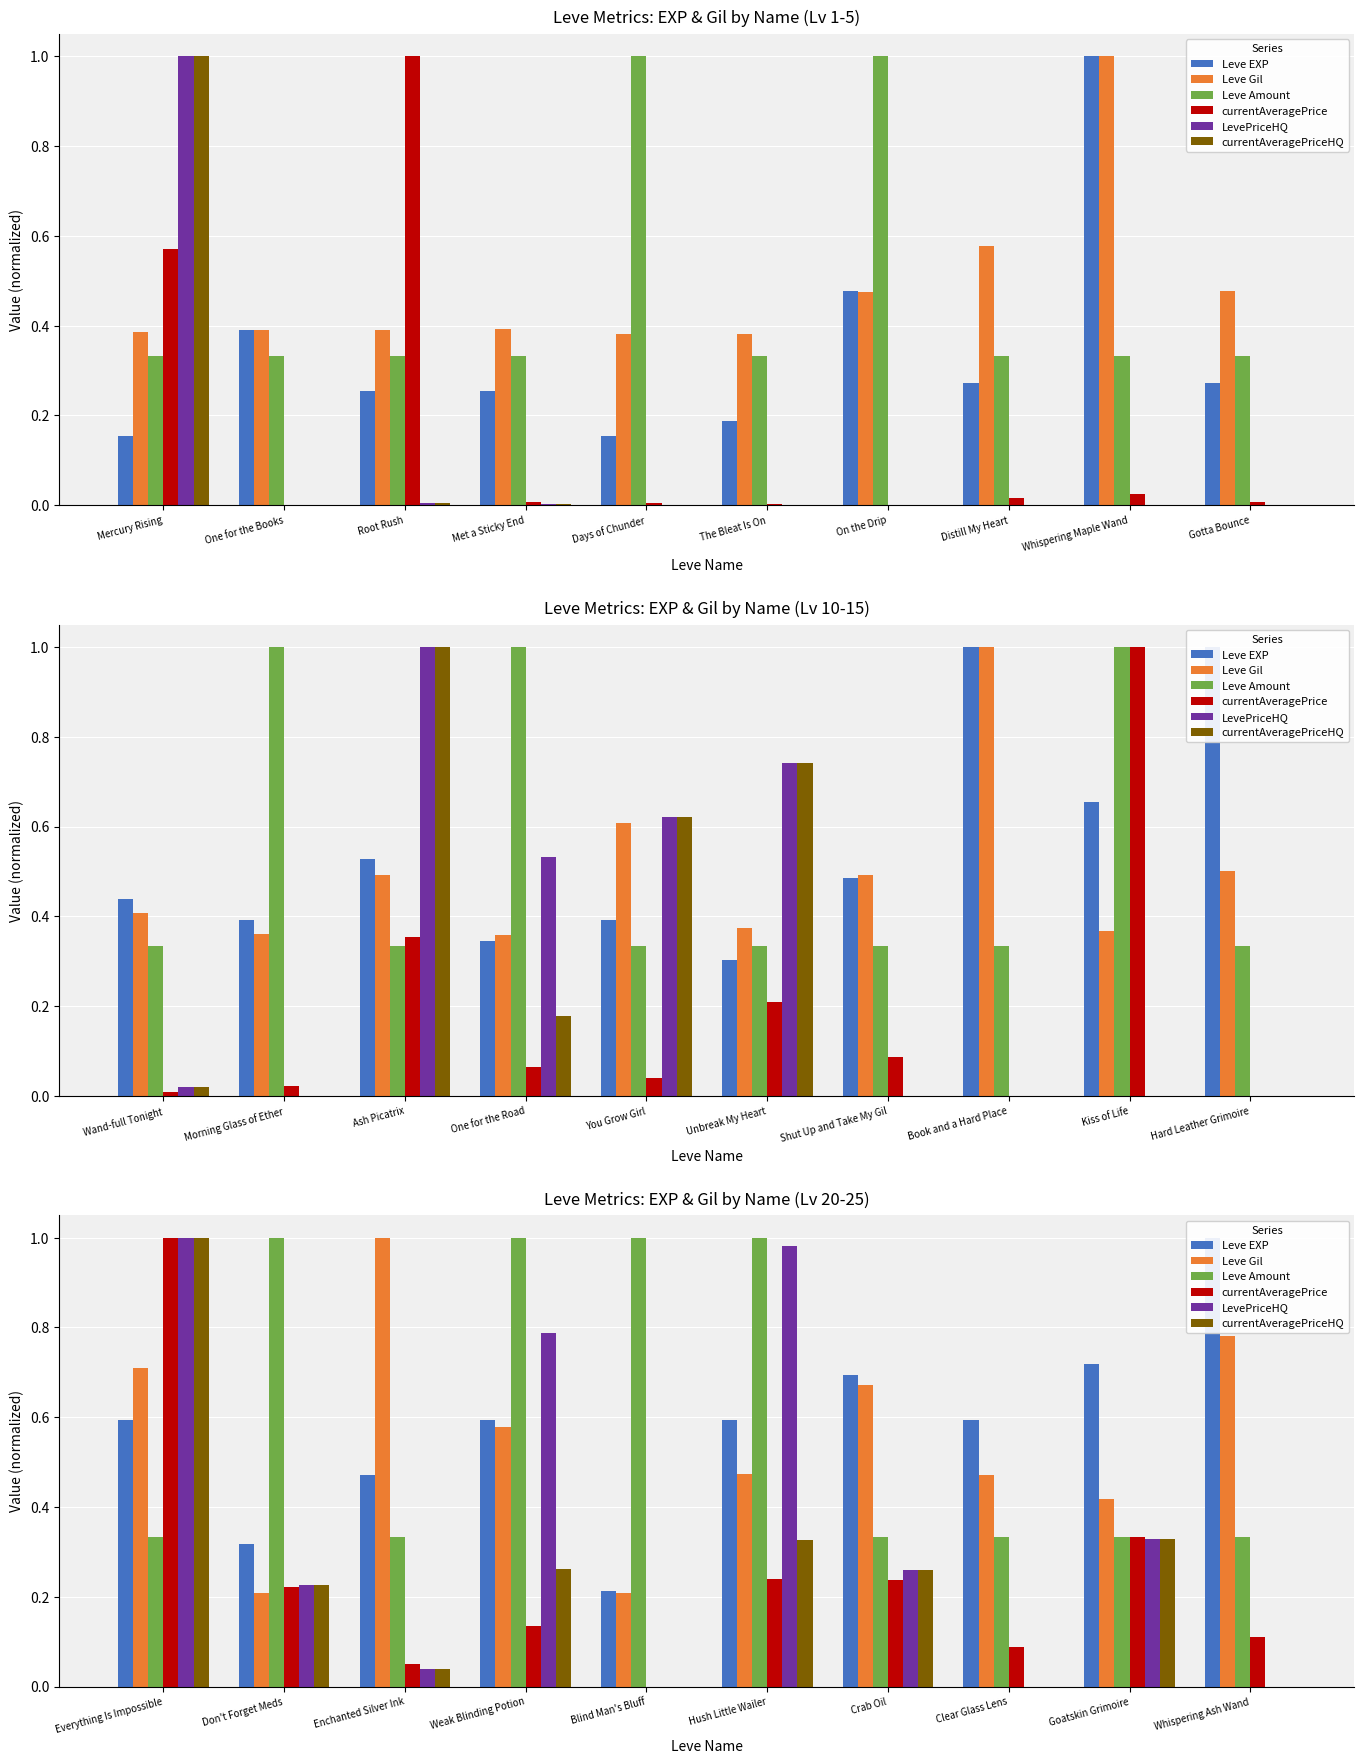

Are the bars horizontal?

No